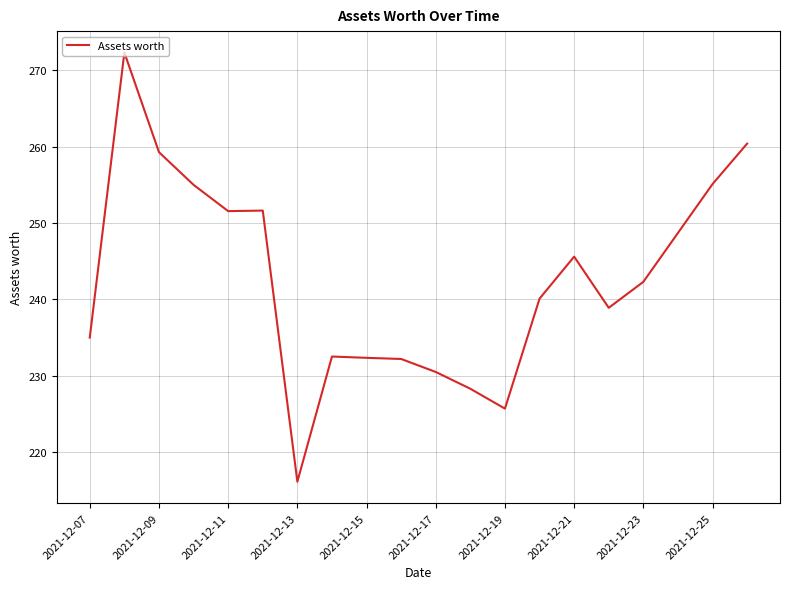

What is the greatest value displayed?

272.3